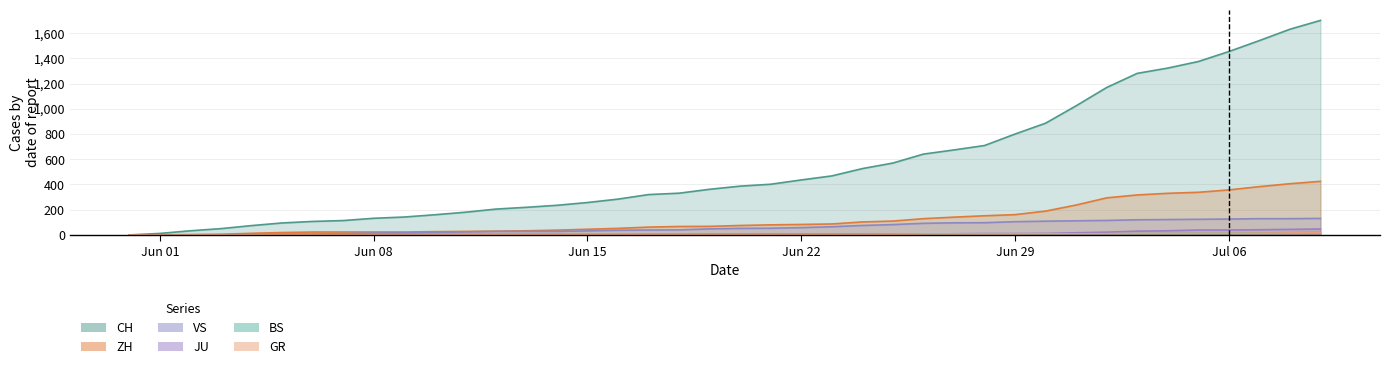

How many data points does each series have?

40